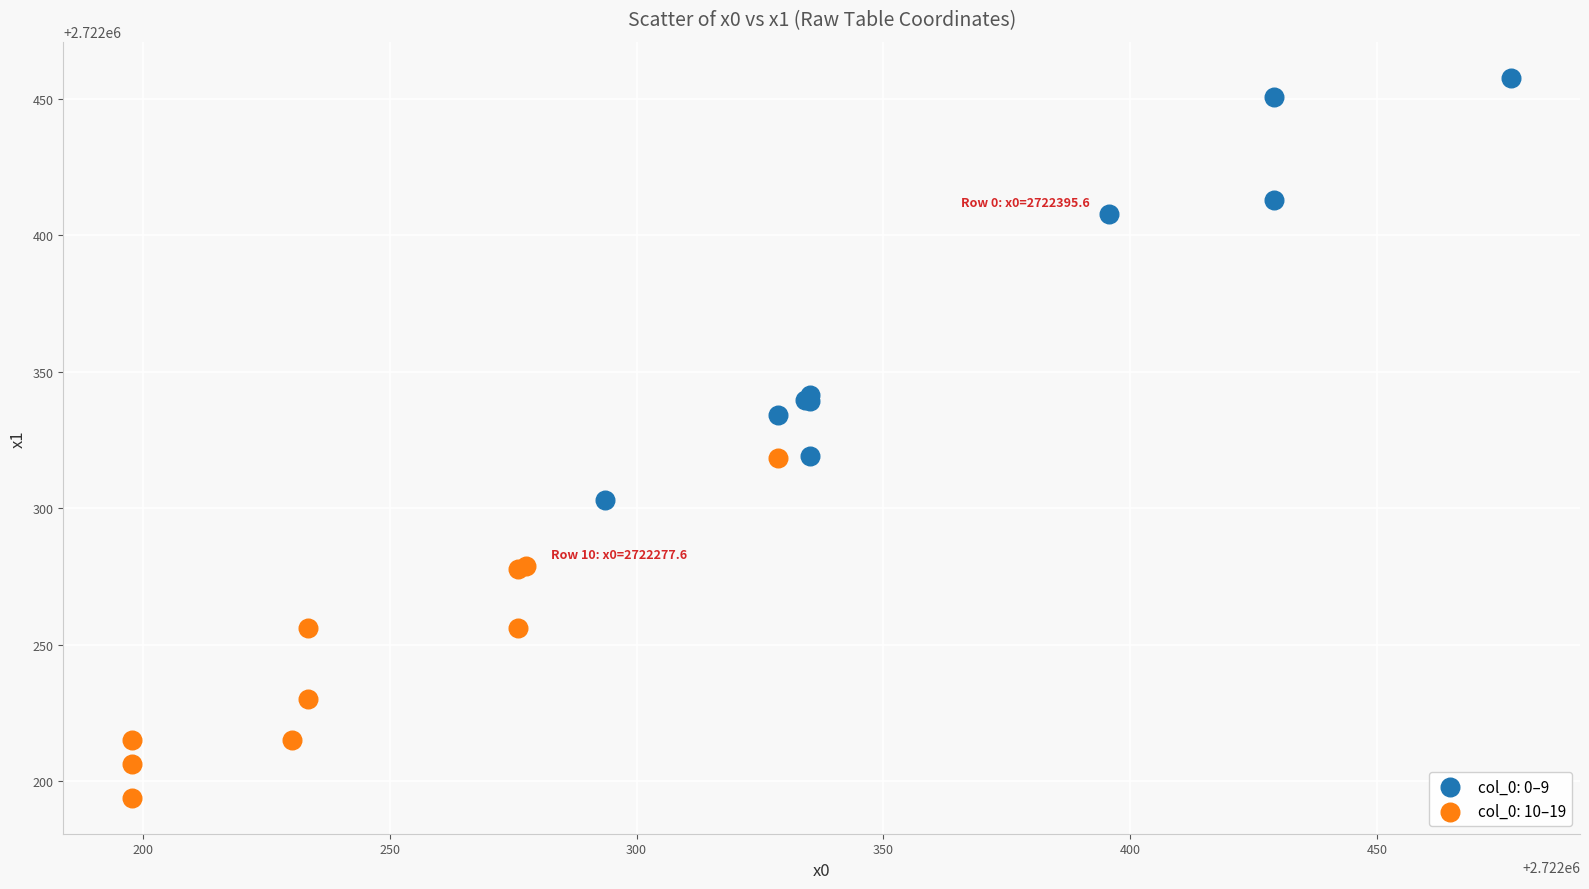

Which series reaches the minimum Y coordinate?

col_0: 10–19